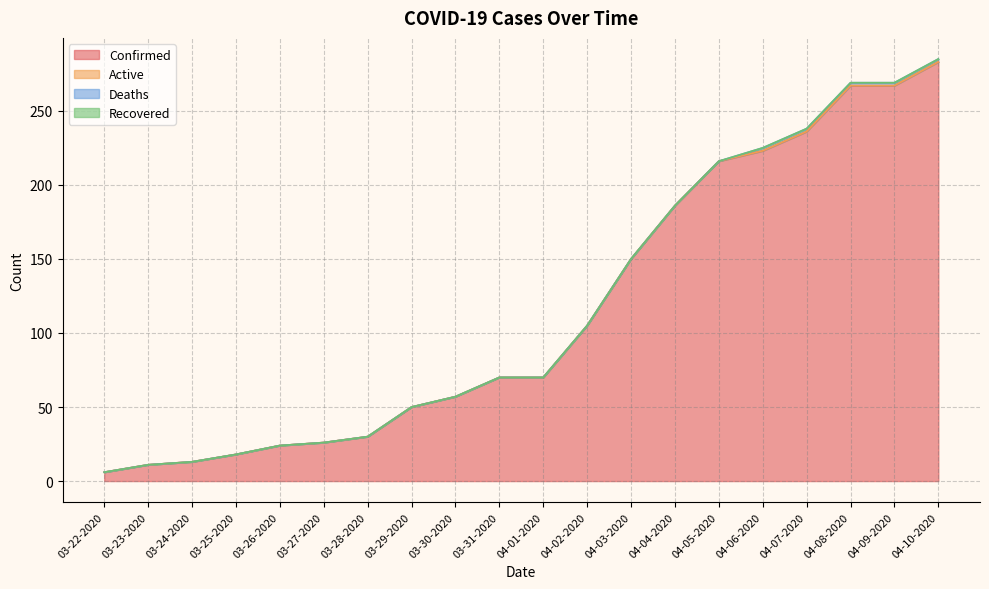

How many lines are shown in the chart?

4